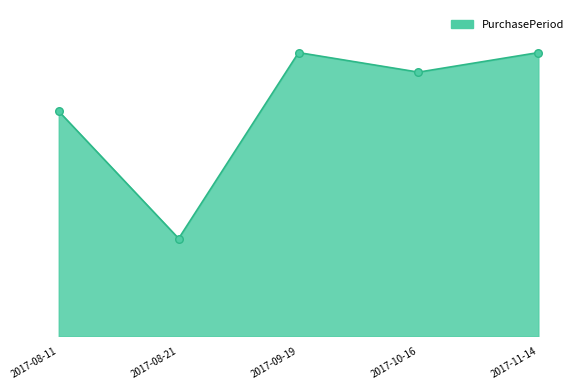

Between 2017-10-16 and 2017-09-19, which is larger?

2017-09-19